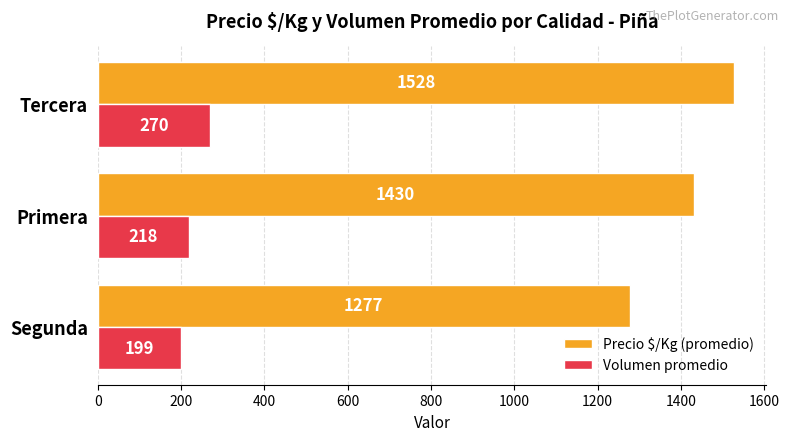

What is the difference between the second highest and minimum values in the Volumen promedio series?

19